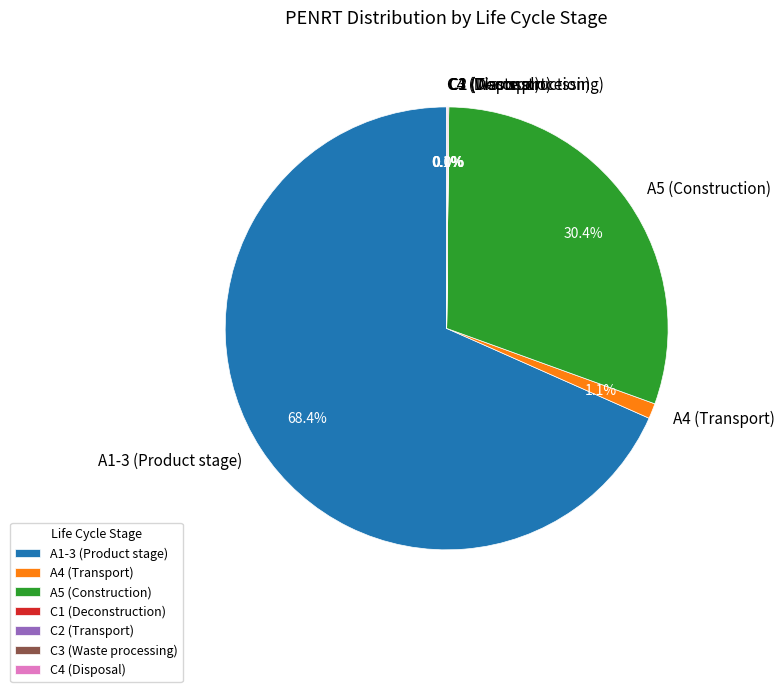

To the nearest percent, what is the difference between the largest and smallest slice percentages?

68%